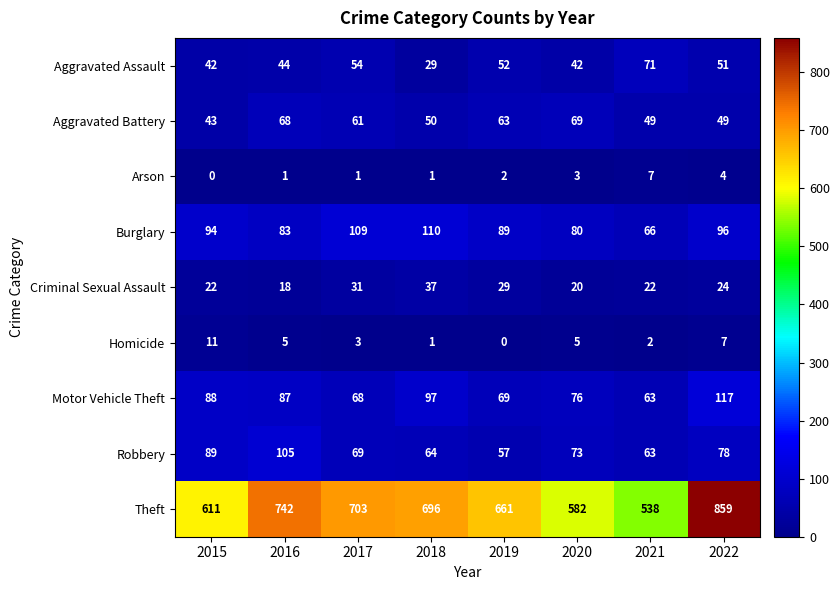

What is the total value across all series at 2016?

1153